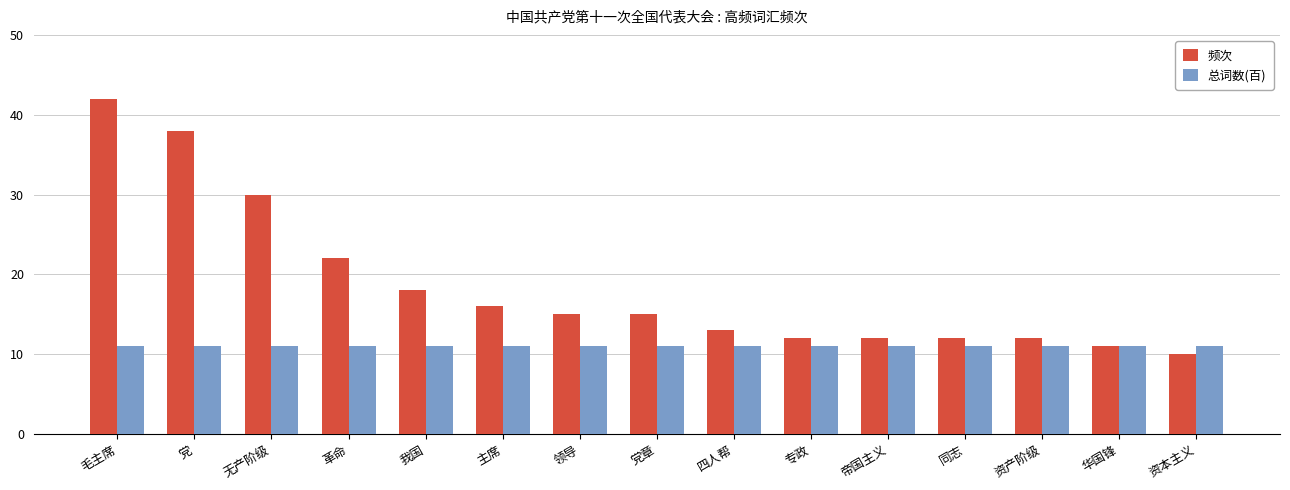

Reading left to right, list all the values displayed in this chart.

频次: 42	38	30	22	18	16	15	15	13	12	12	12	12	11	10
总词数(百): 11	11	11	11	11	11	11	11	11	11	11	11	11	11	11